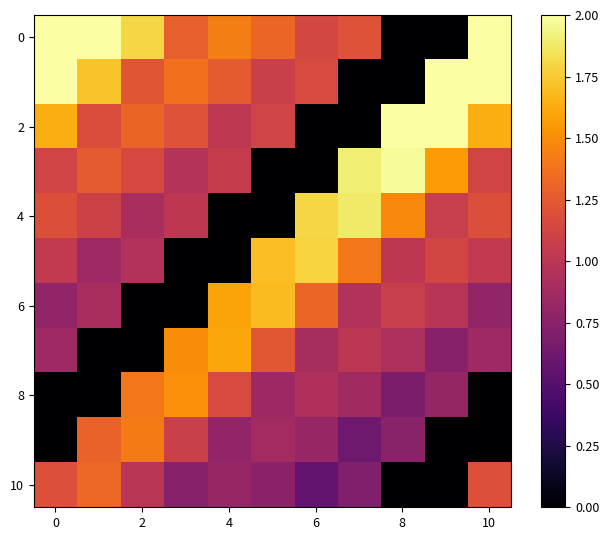

Which series has the largest total across all categories?

row_0